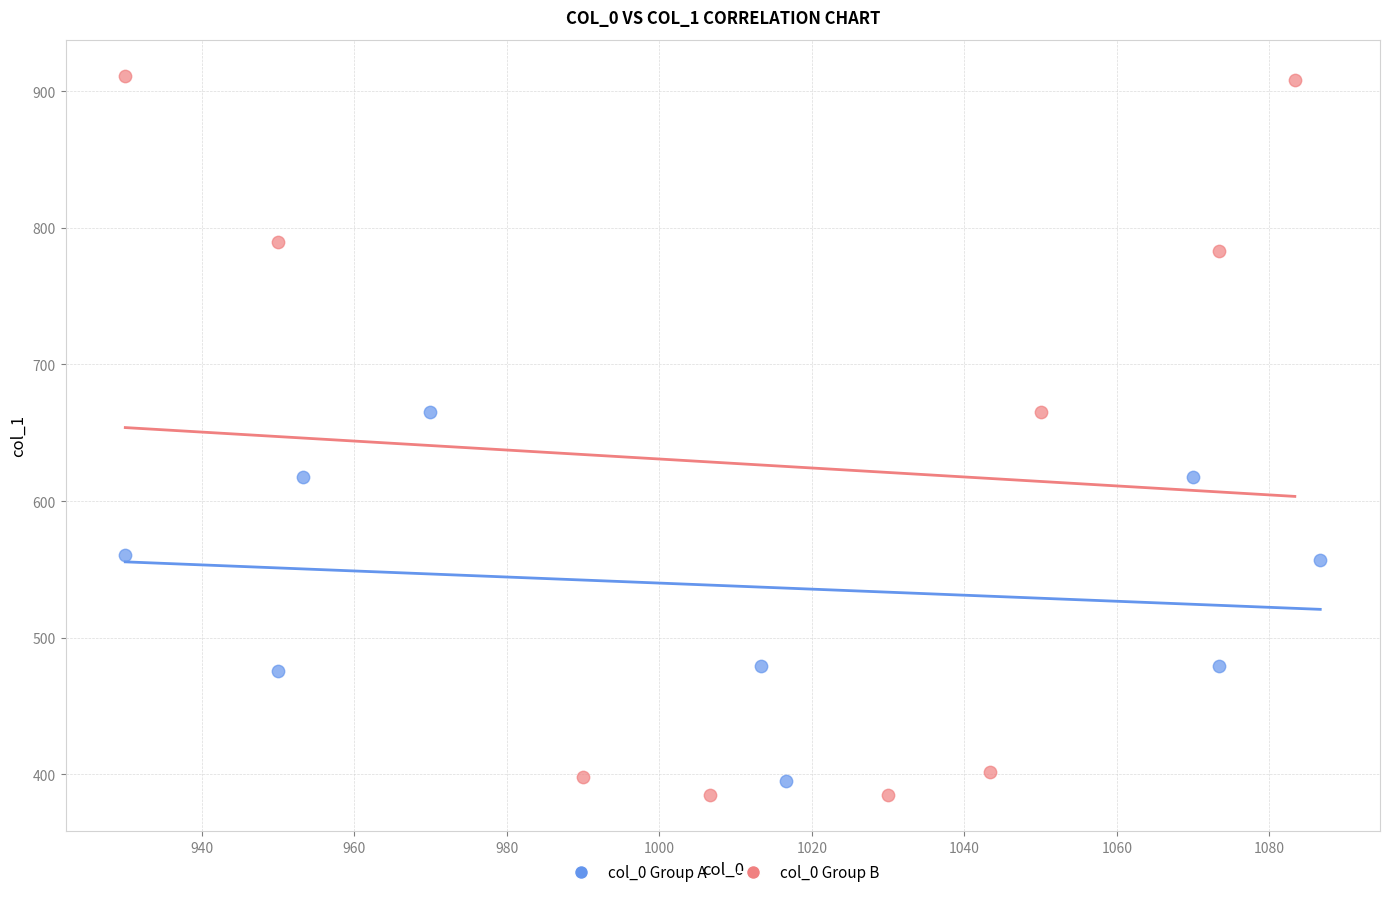

Which series reaches the maximum Y coordinate?

col_0 Group B